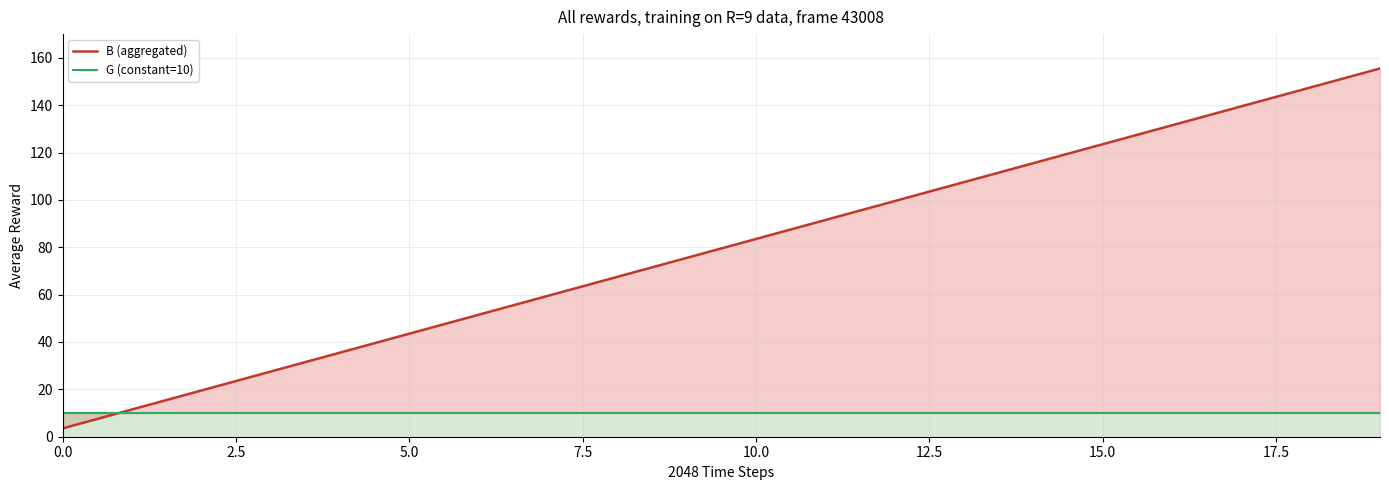

Rank the series at 15.0 from lowest to highest value.

G (constant=10), B (aggregated)